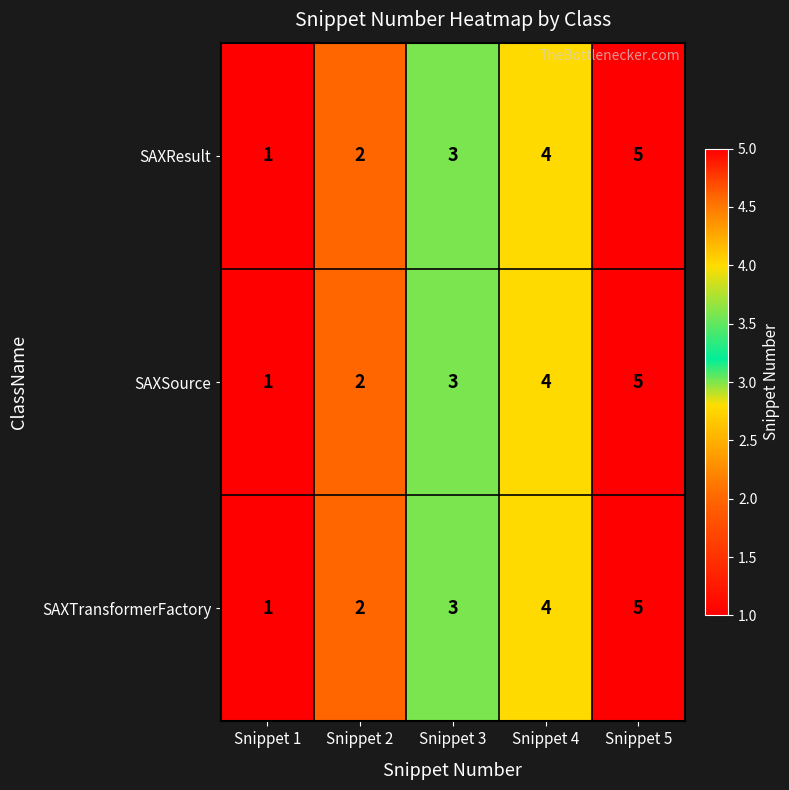

True or false: SAXTransformerFactory has a value of 1 at Snippet 3.

False